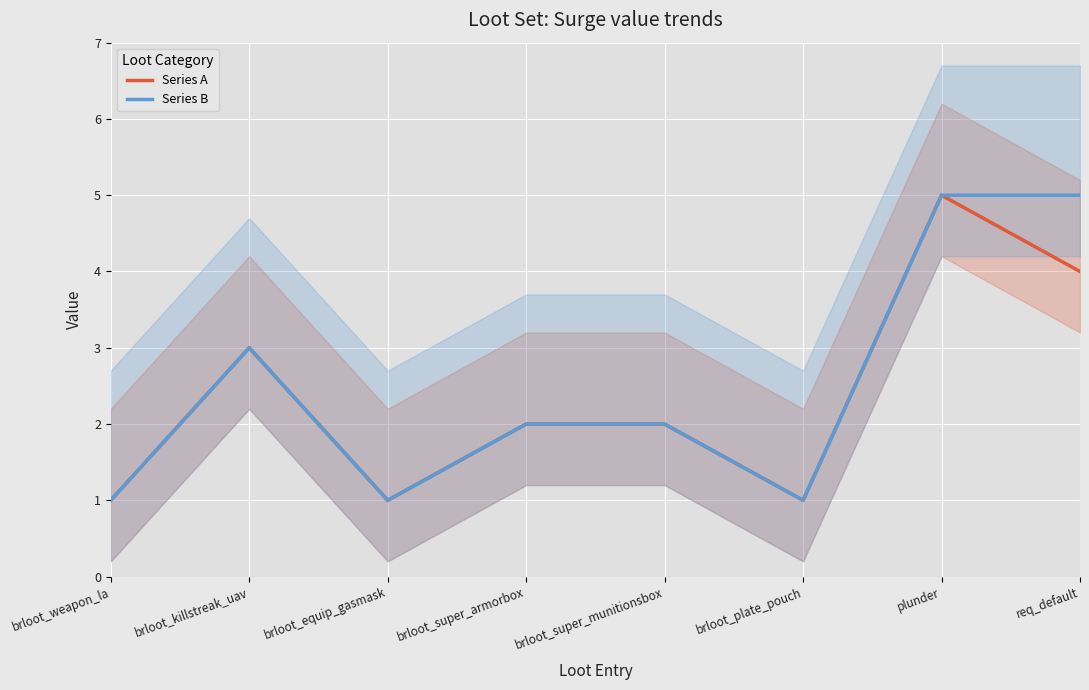

List the labels in order of Series A value, largest first.

plunder, req_default, brloot_killstreak_uav, brloot_super_armorbox, brloot_super_munitionsbox, brloot_weapon_la, brloot_equip_gasmask, brloot_plate_pouch